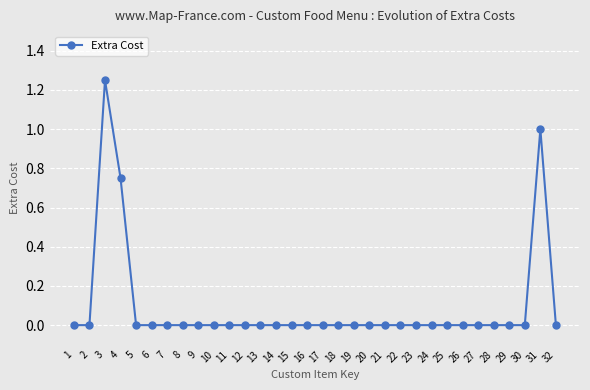

The value at 30 is 0.6. True or false?

False